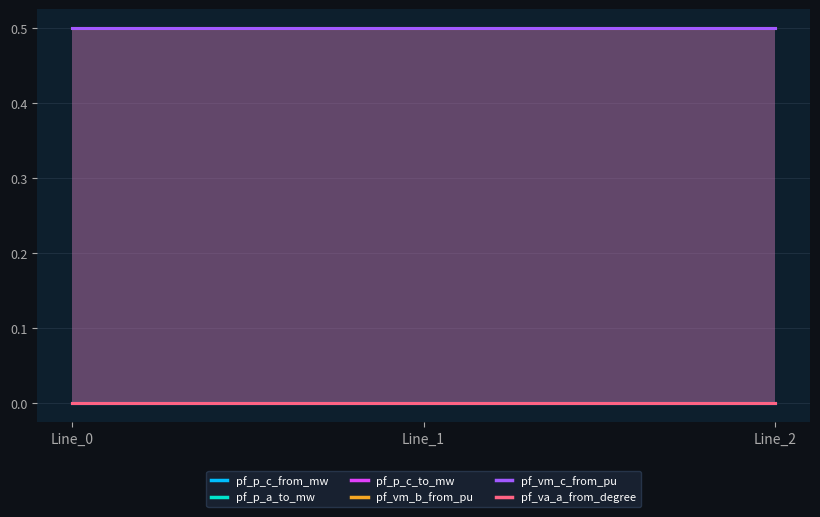

Rank the categories by pf_p_c_to_mw value from lowest to highest.

Line_0, Line_1, Line_2